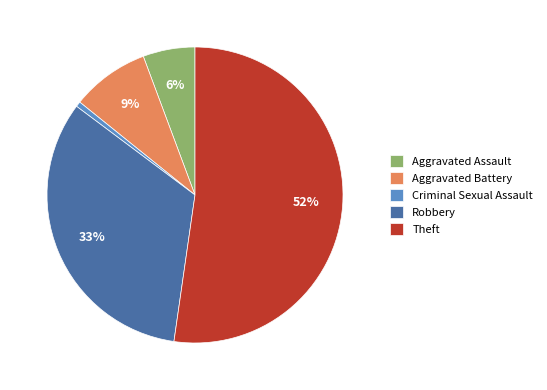

Rank the categories by value from lowest to highest.

Criminal Sexual Assault, Aggravated Assault, Aggravated Battery, Robbery, Theft